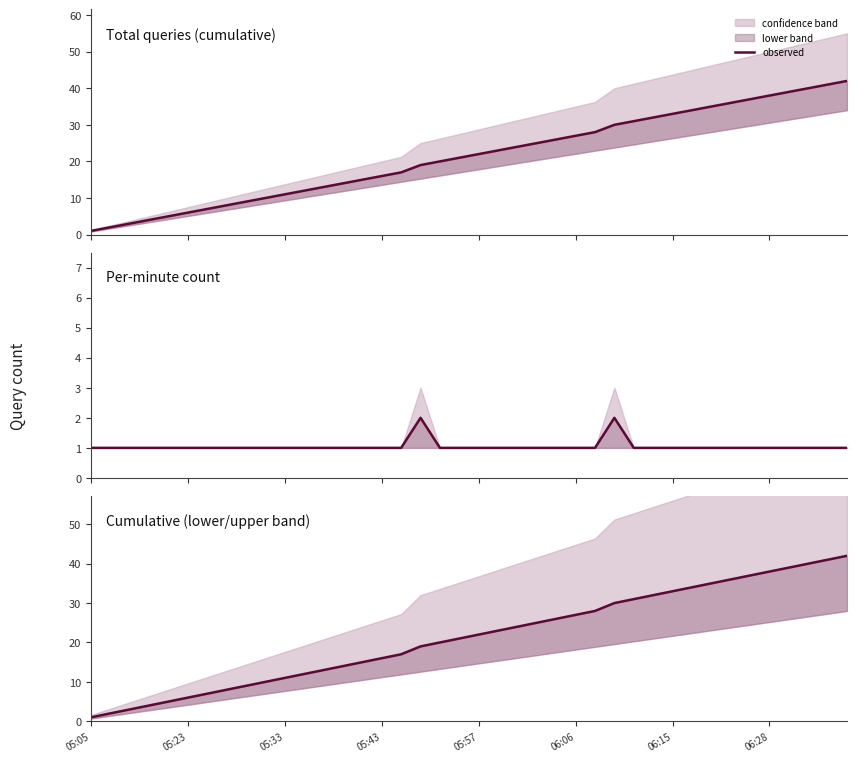

How many lines are shown in the chart?

1